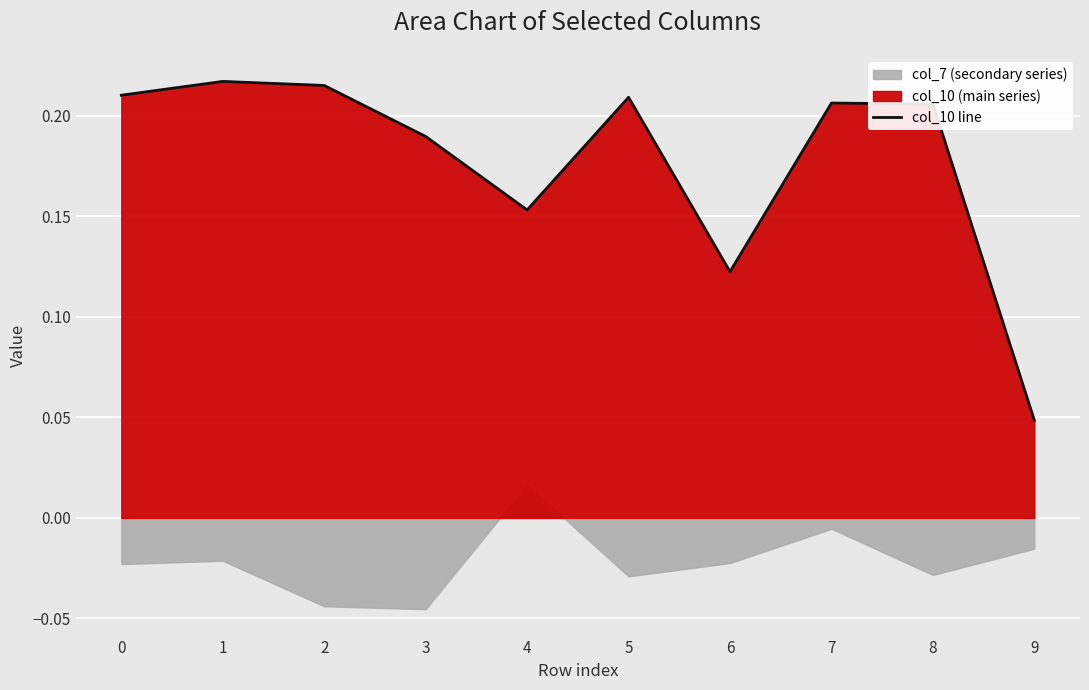

Which label corresponds to the smallest value in the chart?

9